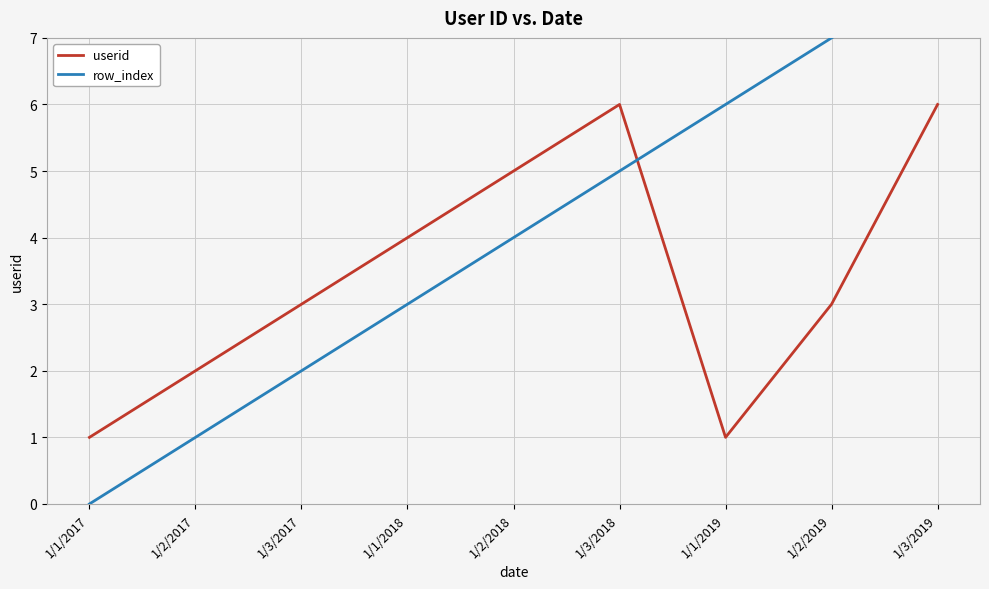

What are all the series names shown in the legend?

userid, row_index